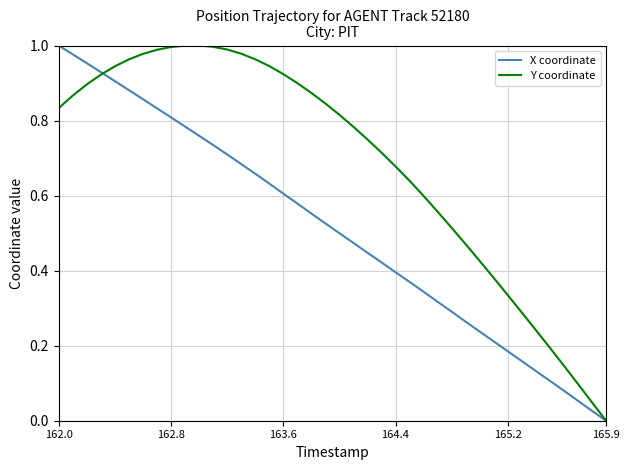

List the series in order of their overall mean, highest first.

Y coordinate, X coordinate